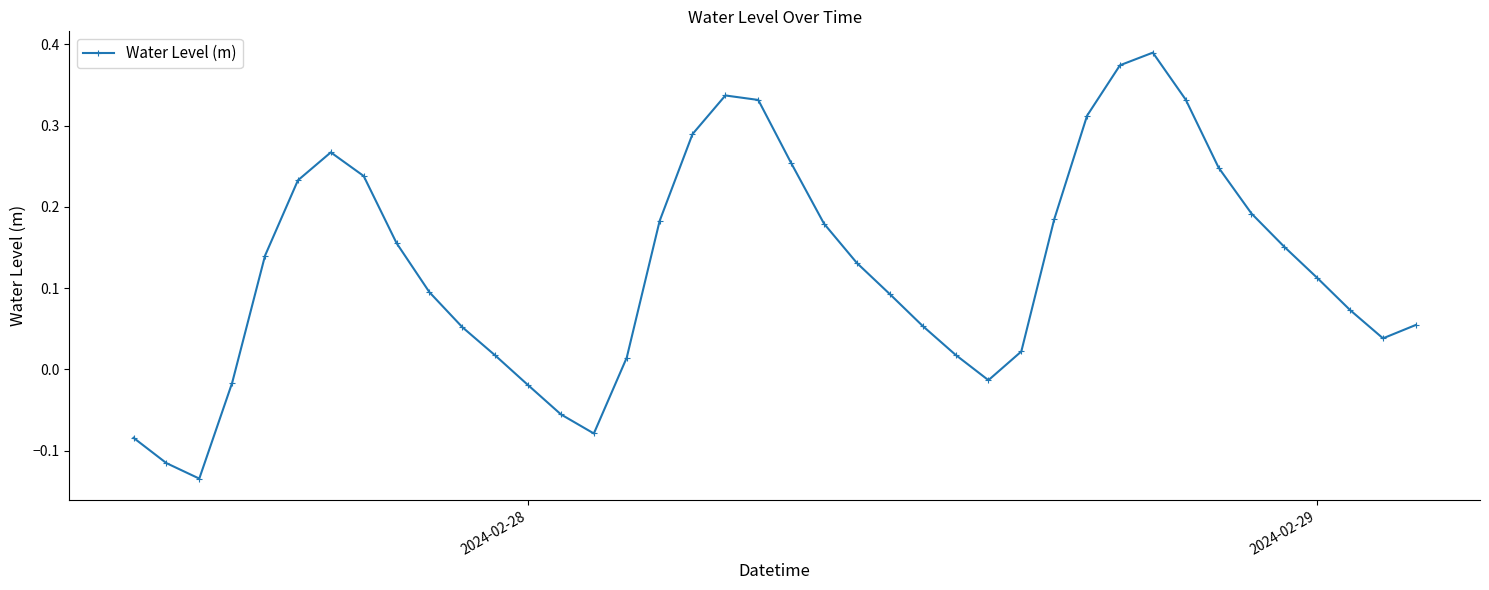

How many points are higher than both their immediate neighbors (excluding endpoints)?

3